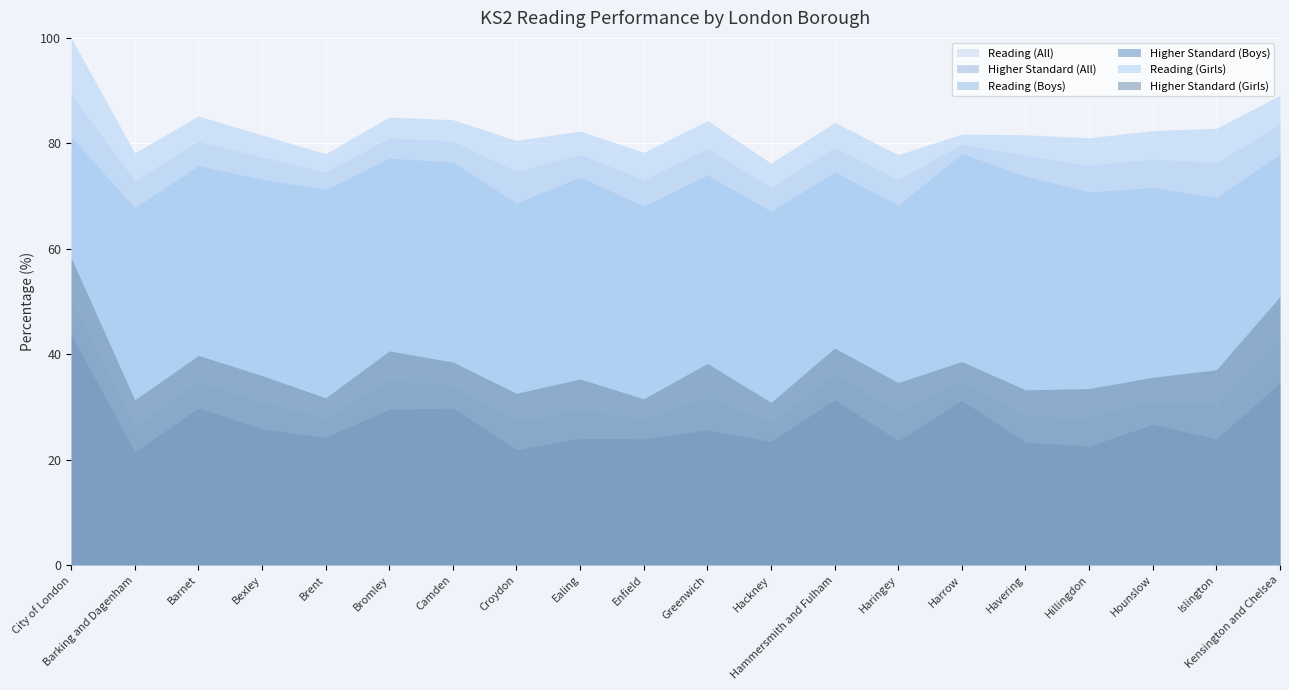

What is the highest value of the Higher Standard (Girls) series?

58.3